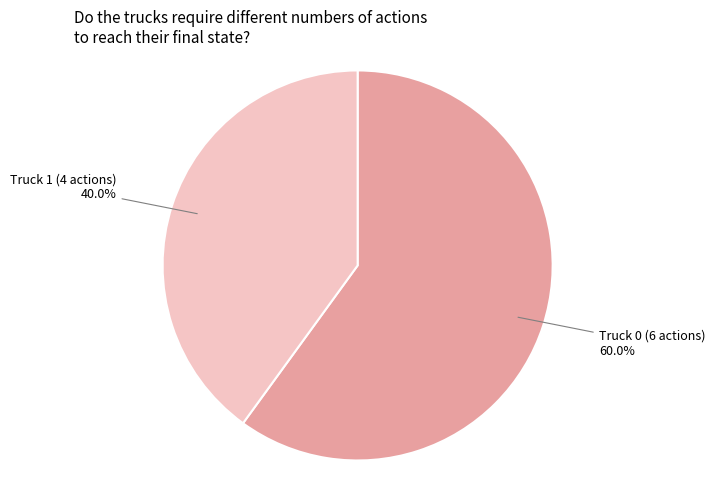

Count the number of slices in the pie.

2